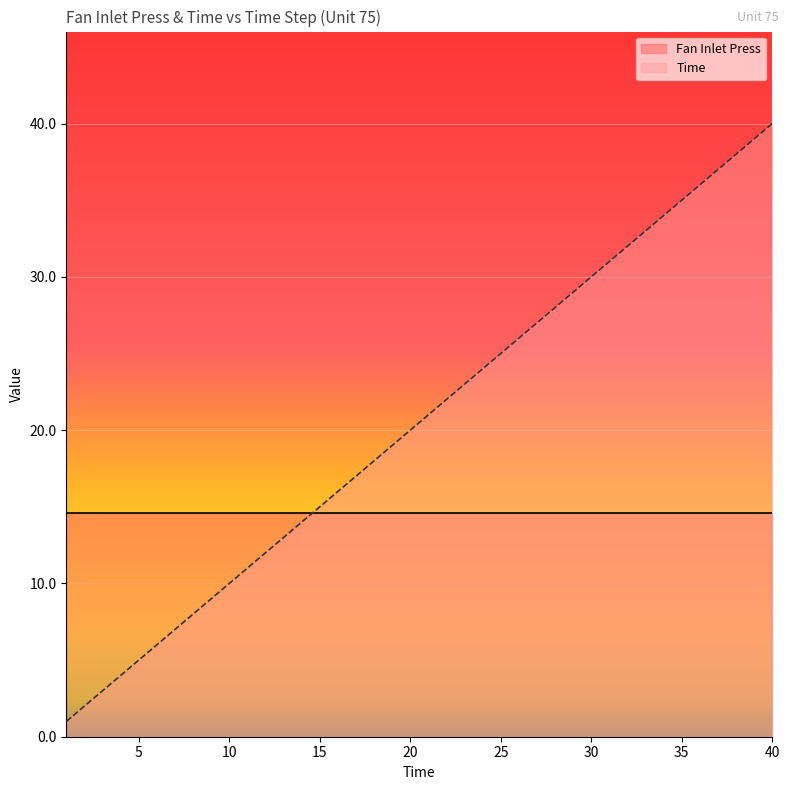

At which category does the chart reach its peak across all series?

40